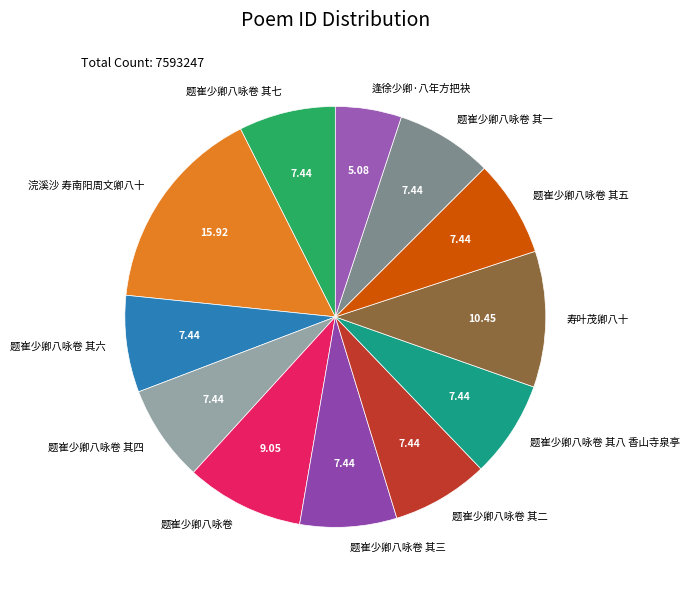

Which slice is the largest?

浣溪沙 寿南阳周文卿八十